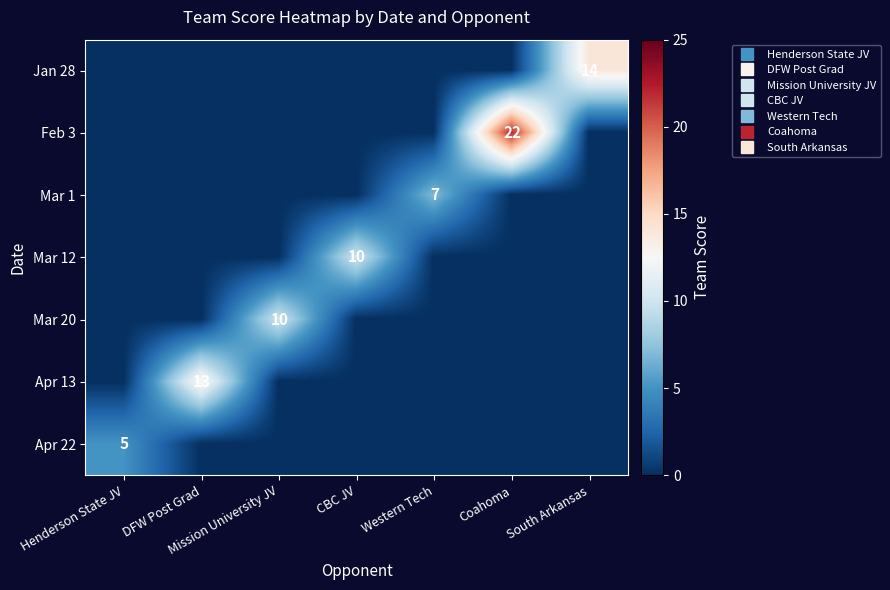

What is the total value across all series at Mission University JV?

10